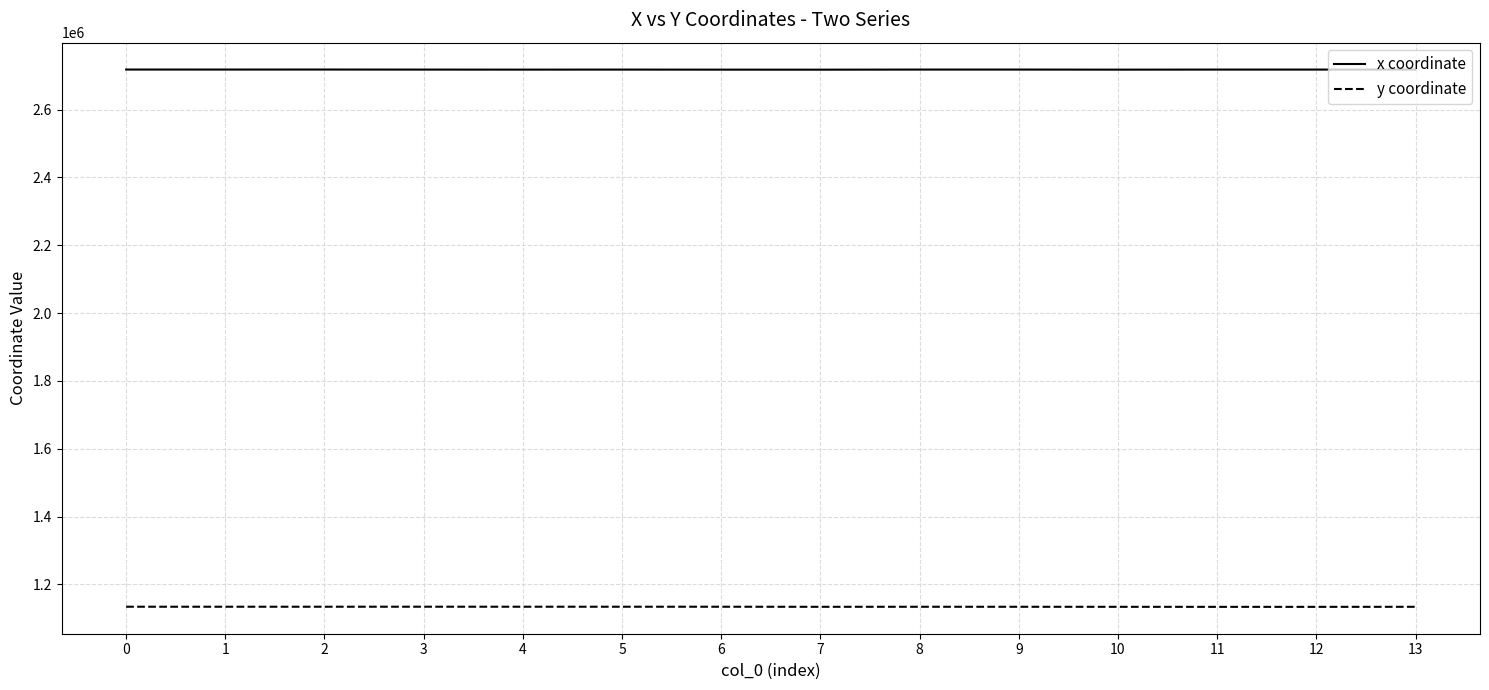

What is the difference between the maximum and second lowest values in the y coordinate series?

421.3